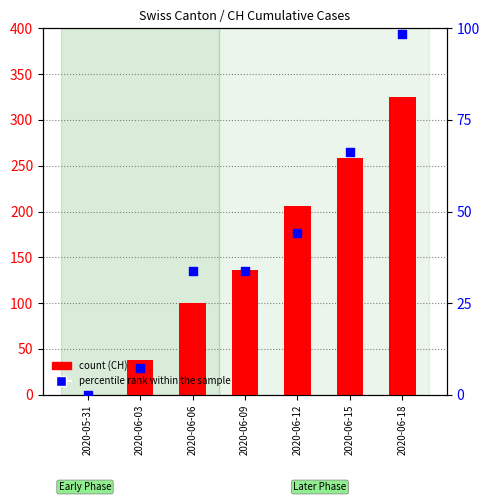

Which series reaches the minimum Y coordinate?

count